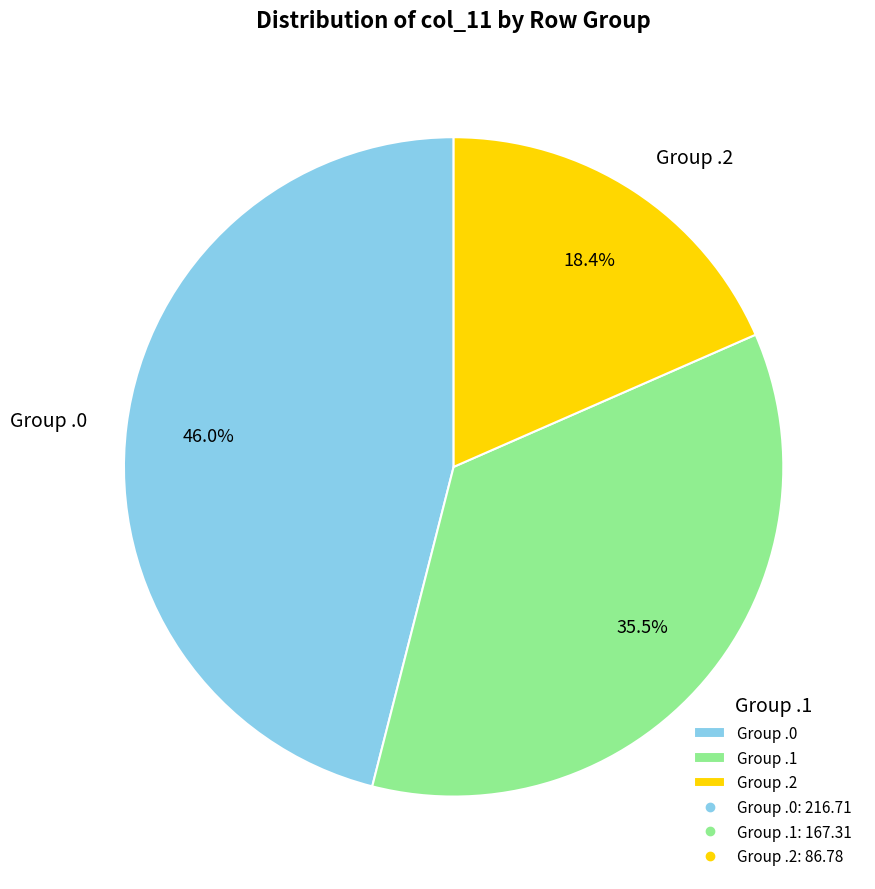

Which slice is the smallest?

Group .2